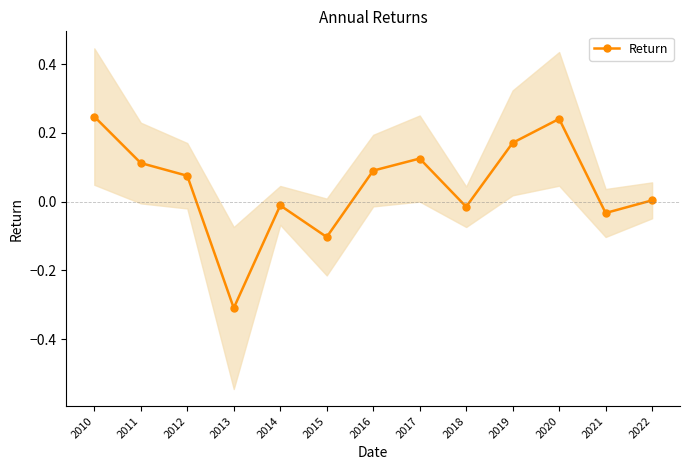

At which category does the data reach its first local valley?

2013